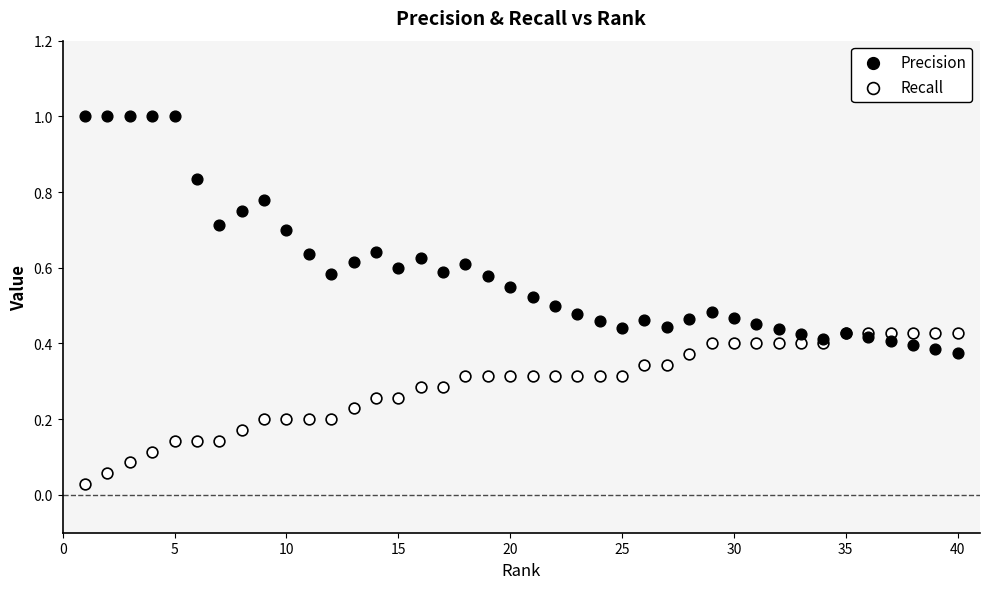

Which series has the largest Y range (max minus min)?

Precision